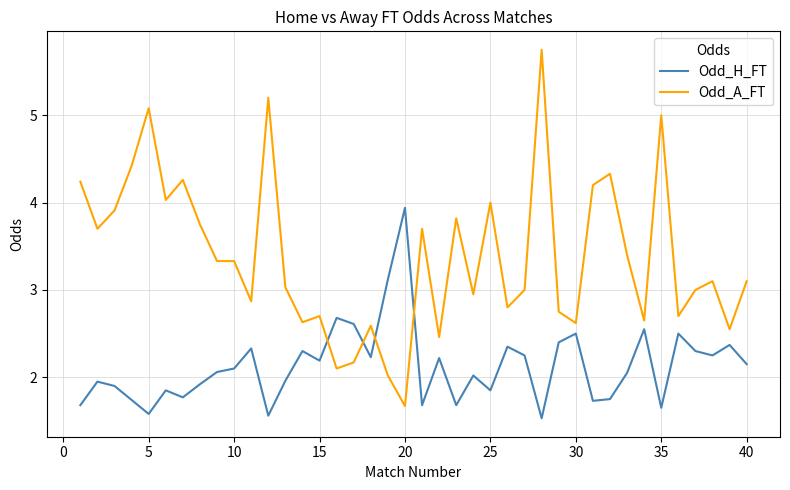

List the series in order of their peak value, highest first.

Odd_A_FT, Odd_H_FT